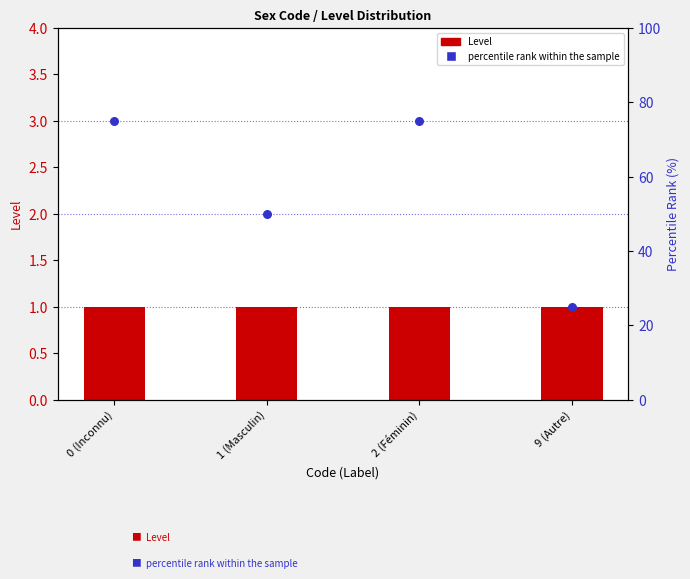

At how many categories does at least one series exceed 16?

4